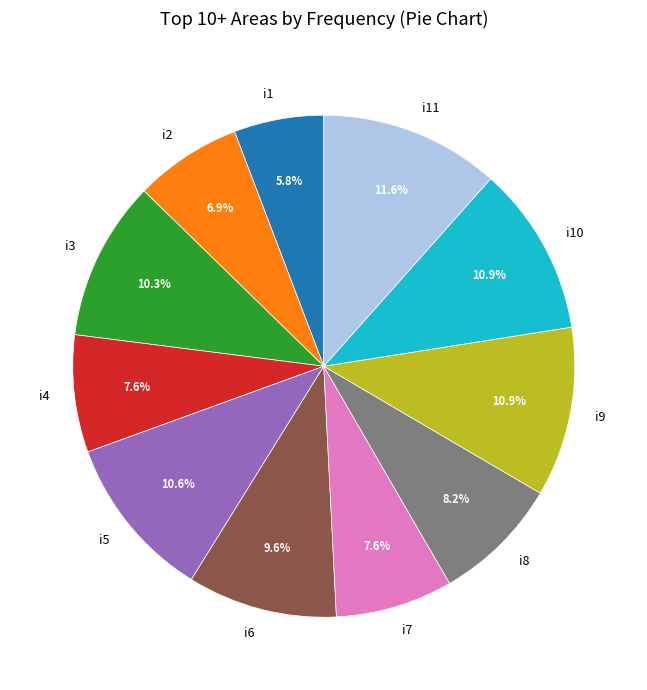

Which slice is the largest?

i11